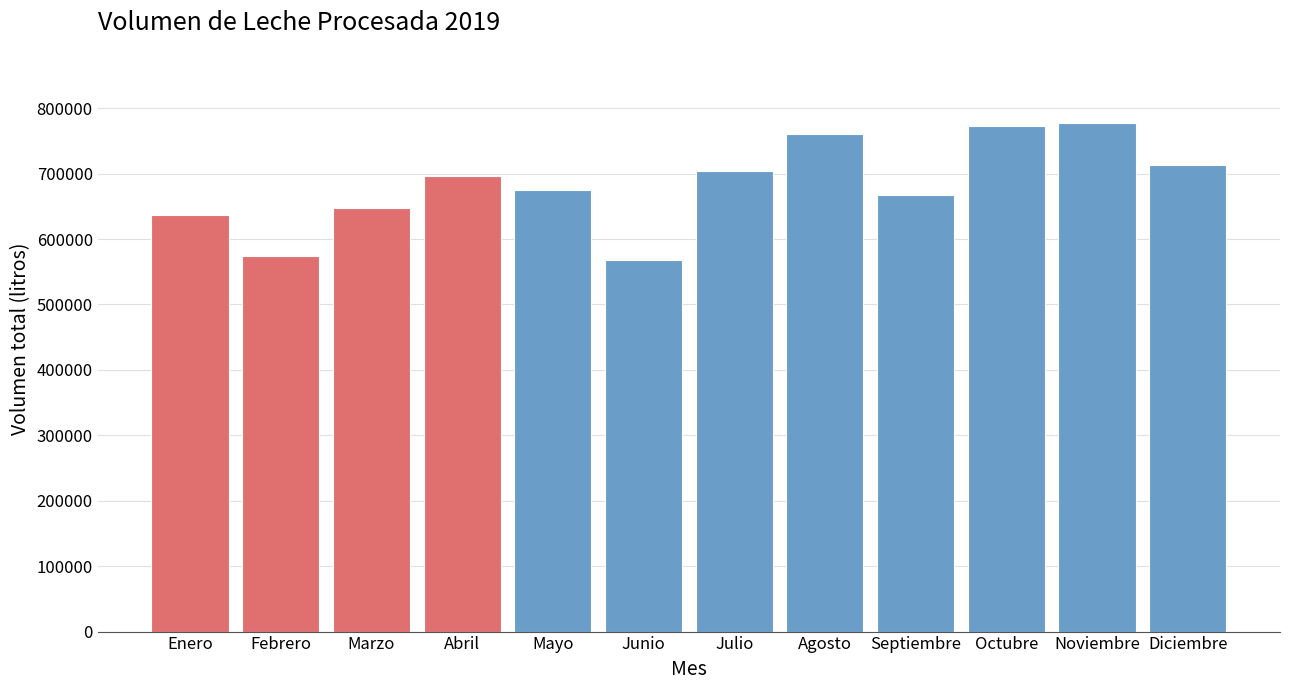

Reading left to right, what are all the values shown in this chart?

Enero=636510	Febrero=573487	Marzo=647399	Abril=695908	Mayo=675053	Junio=568132	Julio=703281	Agosto=759888	Septiembre=667296	Octubre=772194	Noviembre=777369	Diciembre=713379